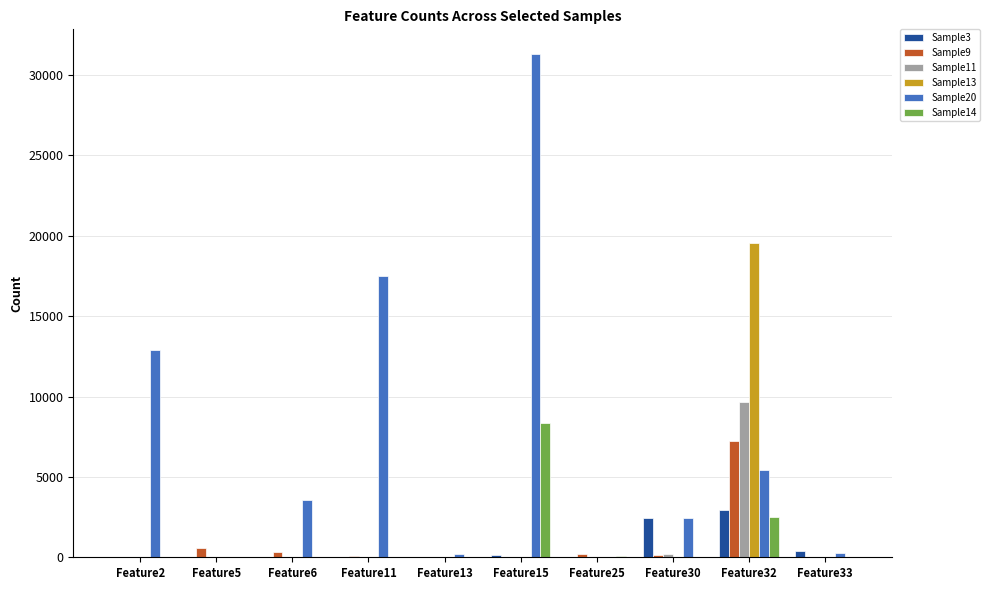

The value of Sample14 at Feature6 is 5463. True or false?

False